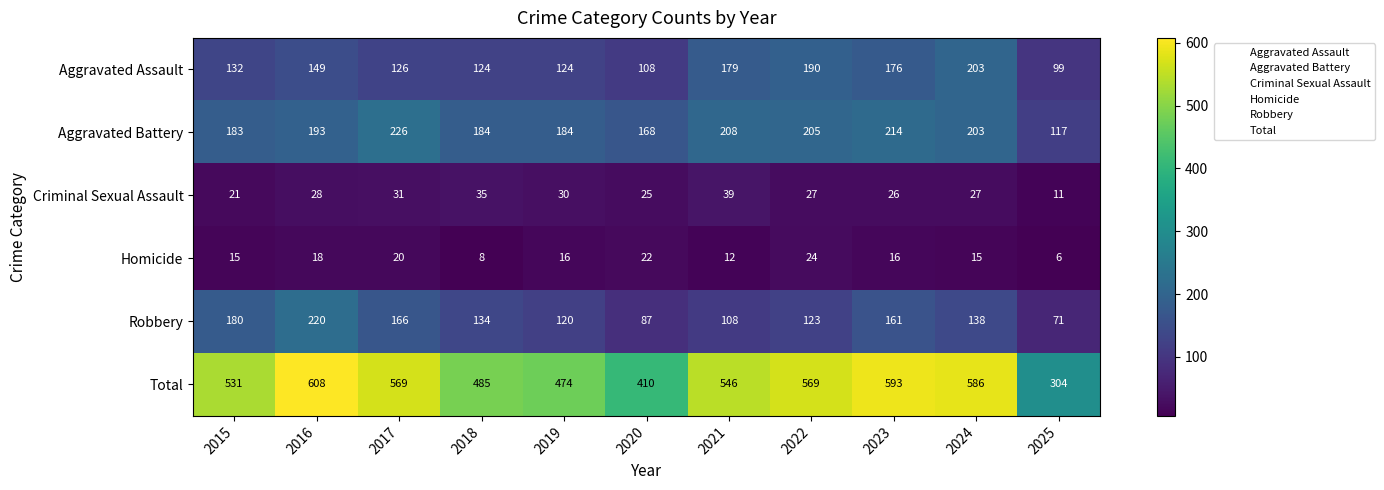

What is the difference between the highest and lowest values at 2021?

534